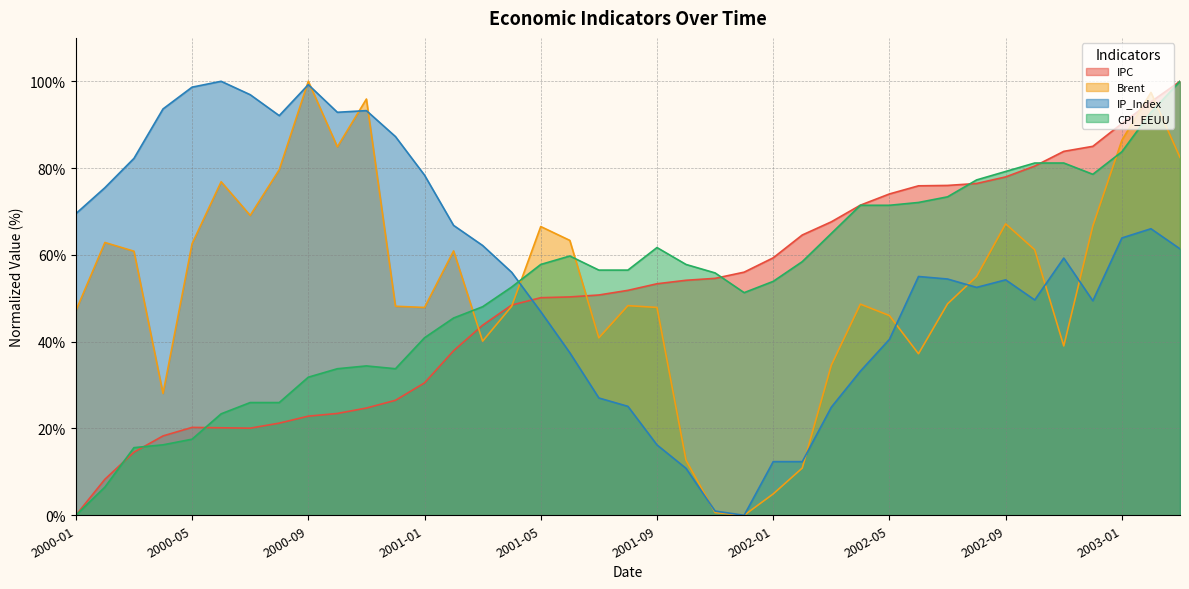

What is the greatest value displayed?

100.0